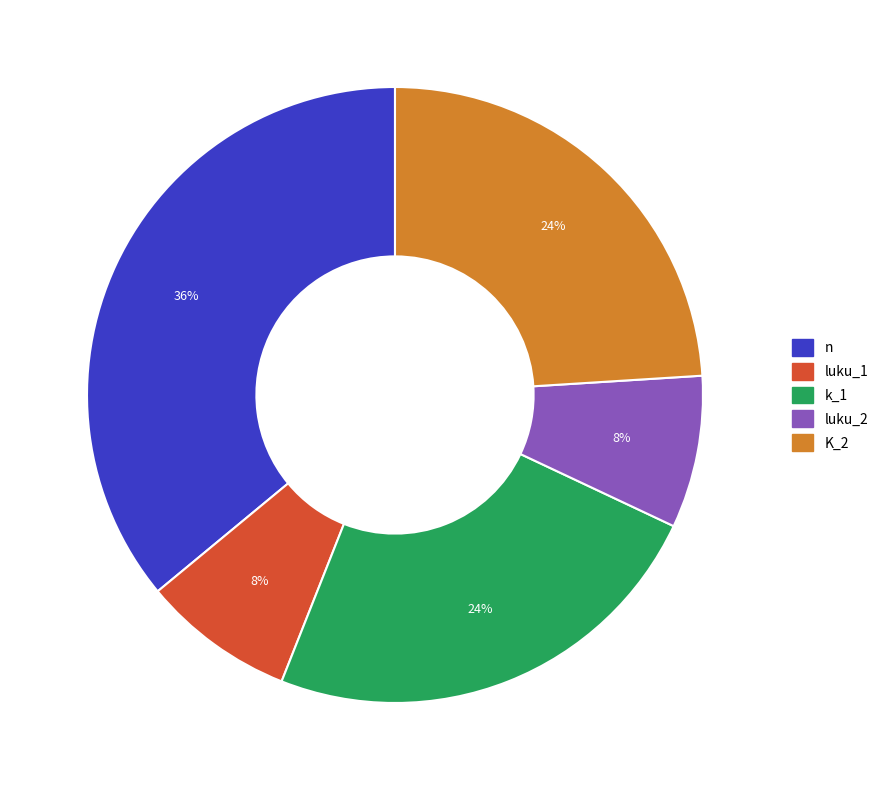

Is k_1 the majority of the pie?

No